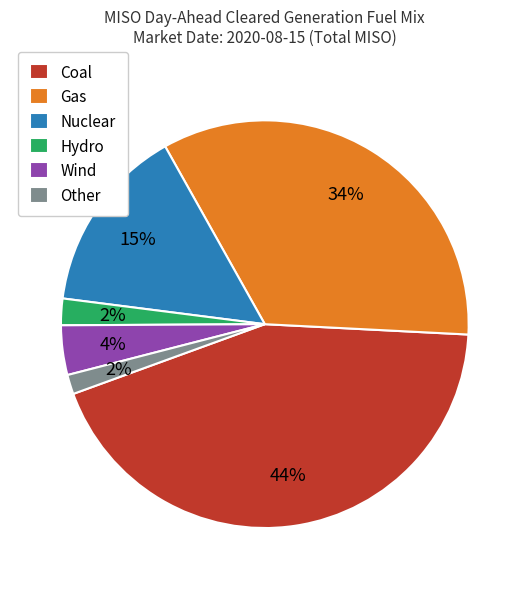

Which slice is the largest?

Coal